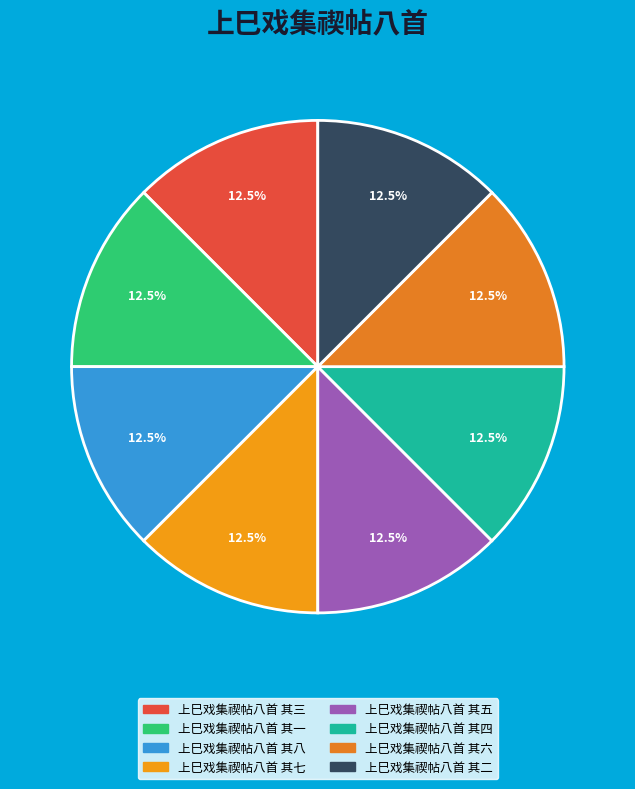

How many segments does this pie chart have?

8